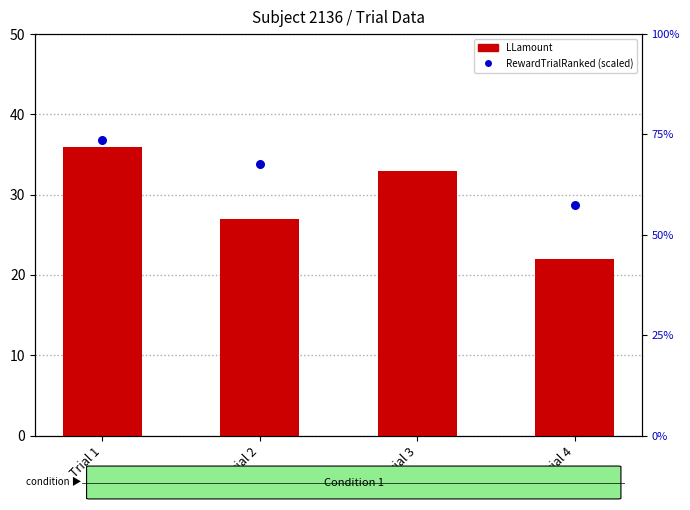

Which series reaches the maximum Y coordinate?

RewardTrialRanked (scaled)